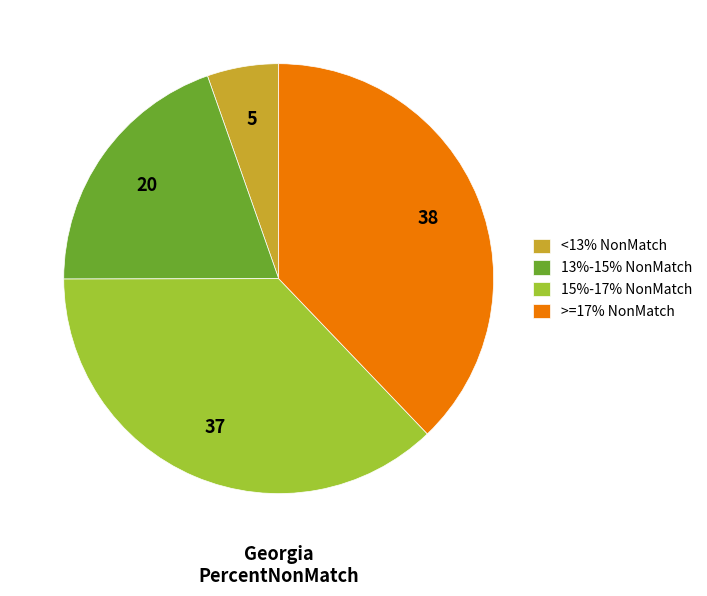

What is the ratio of the value at >=17% NonMatch to the value at 13%-15% NonMatch?

1.9